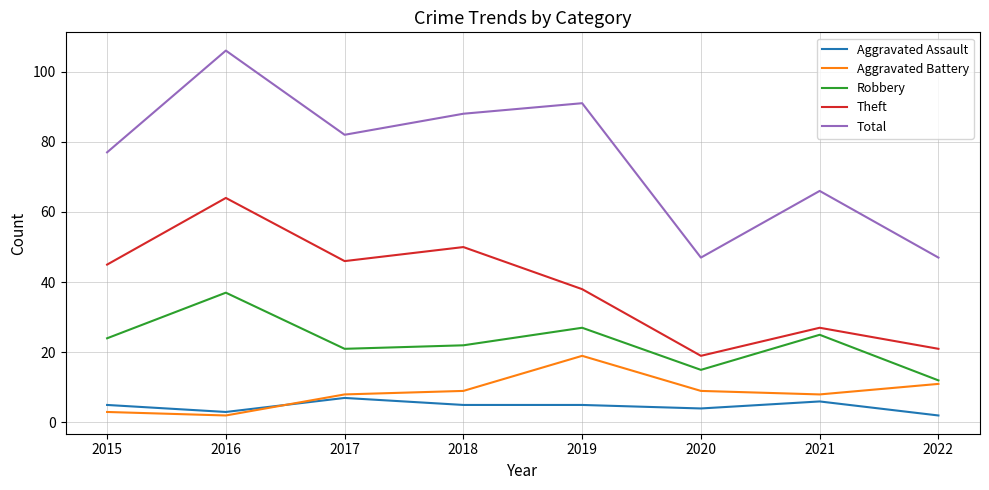

What is the difference between the second highest and minimum values in the Total series?

44